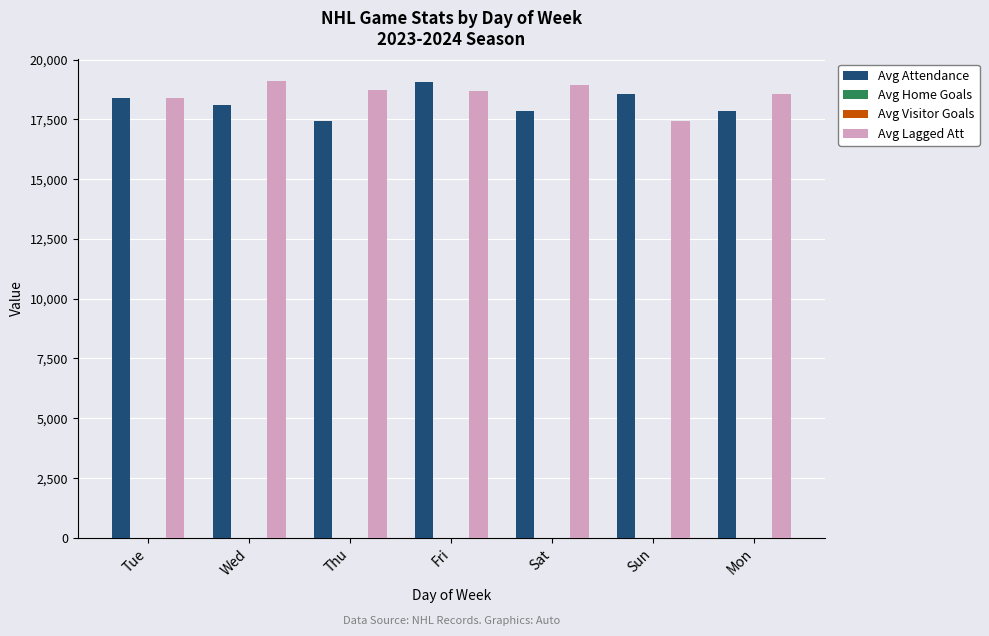

True or false: Avg Attendance has a value of 17850 at Sat.

True